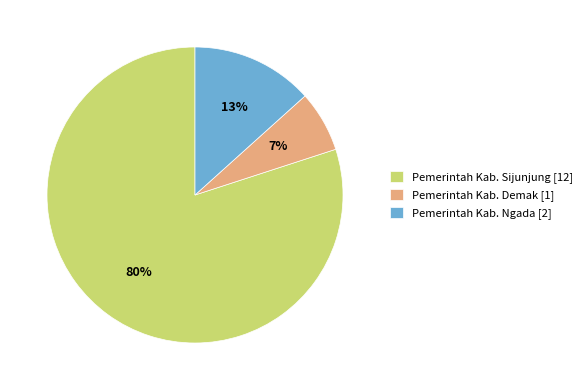

What is the ratio of the value at Pemerintah Kab. Demak to the value at Pemerintah Kab. Ngada?

0.5